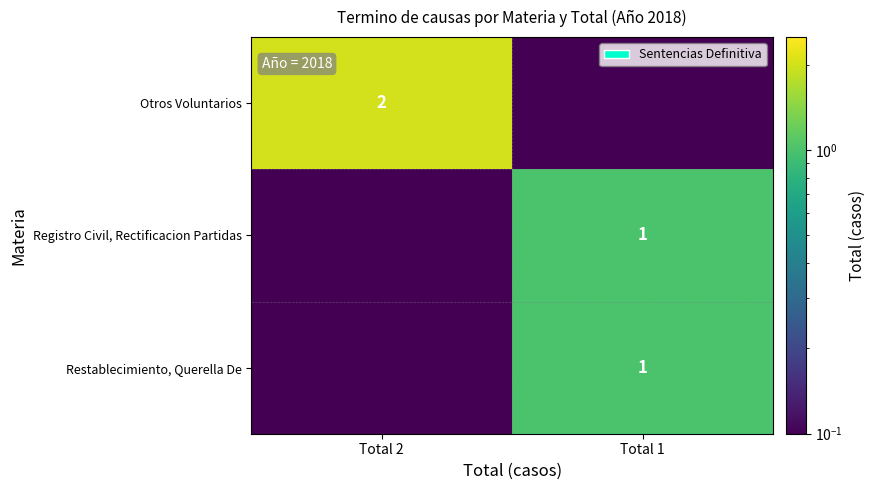

Which label corresponds to the smallest value in the chart?

Total 1